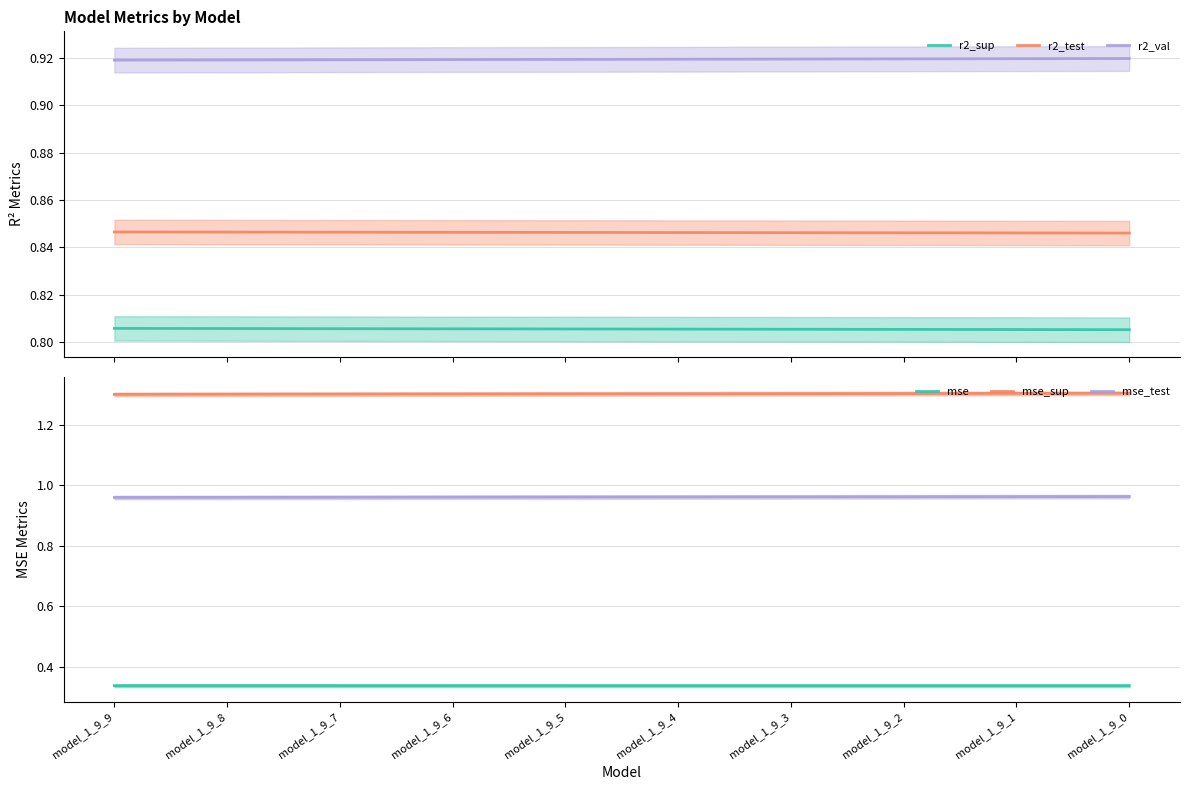

Which series has the widest spread of values?

mse_sup